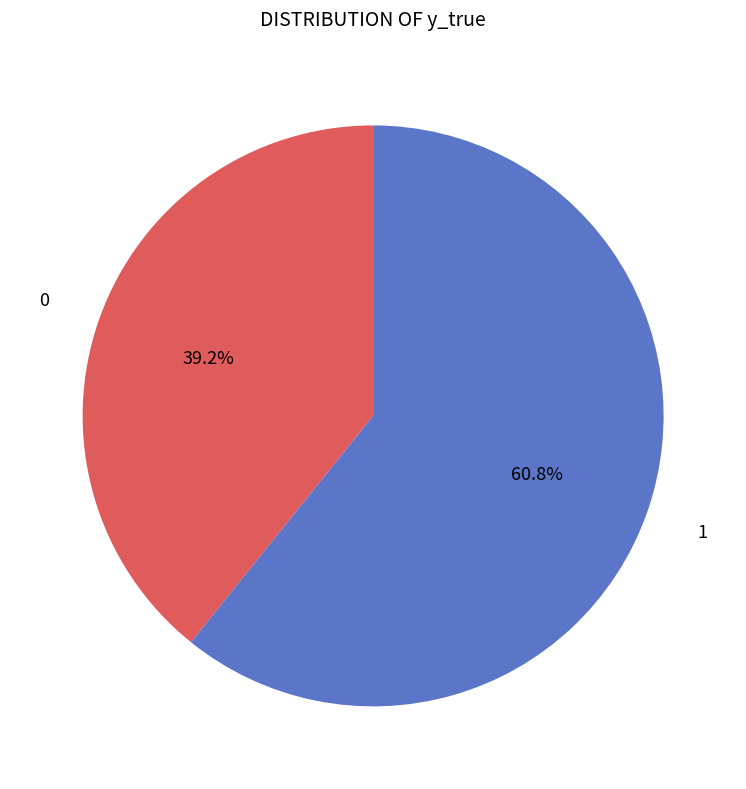

Is there a majority slice in this chart?

Yes